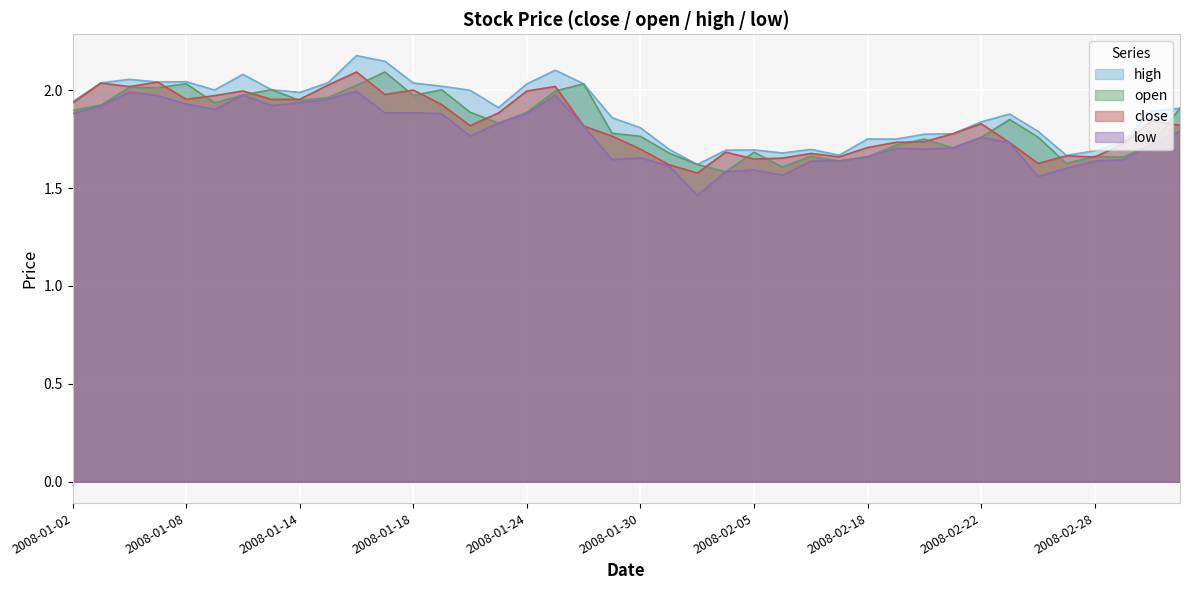

Reading left to right, transcribe all the data shown in this chart.

close: 2008-01-02=1.9	2008-01-03=2.0	2008-01-04=2.0	2008-01-07=2.0	2008-01-08=2.0	2008-01-09=2.0	2008-01-10=2.0	2008-01-11=2.0	2008-01-14=2.0	2008-01-15=2.0	2008-01-16=2.1	2008-01-17=2.0	2008-01-18=2.0	2008-01-21=1.9	2008-01-22=1.8	2008-01-23=1.9	2008-01-24=2.0	2008-01-25=2.0	2008-01-28=1.8	2008-01-29=1.8	2008-01-30=1.7	2008-01-31=1.6	2008-02-01=1.6	2008-02-04=1.7	2008-02-05=1.6	2008-02-13=1.7	2008-02-14=1.7	2008-02-15=1.7	2008-02-18=1.7	2008-02-19=1.7	2008-02-20=1.7	2008-02-21=1.8	2008-02-22=1.8	2008-02-25=1.7	2008-02-26=1.6	2008-02-27=1.7	2008-02-28=1.7	2008-02-29=1.7	2008-03-03=1.8	2008-03-04=1.8
open: 2008-01-02=1.9	2008-01-03=1.9	2008-01-04=2.0	2008-01-07=2.0	2008-01-08=2.0	2008-01-09=1.9	2008-01-10=2.0	2008-01-11=2.0	2008-01-14=1.9	2008-01-15=2.0	2008-01-16=2.0	2008-01-17=2.1	2008-01-18=2.0	2008-01-21=2.0	2008-01-22=1.9	2008-01-23=1.8	2008-01-24=1.9	2008-01-25=2.0	2008-01-28=2.0	2008-01-29=1.8	2008-01-30=1.8	2008-01-31=1.7	2008-02-01=1.6	2008-02-04=1.6	2008-02-05=1.7	2008-02-13=1.6	2008-02-14=1.7	2008-02-15=1.6	2008-02-18=1.7	2008-02-19=1.7	2008-02-20=1.7	2008-02-21=1.7	2008-02-22=1.8	2008-02-25=1.9	2008-02-26=1.8	2008-02-27=1.6	2008-02-28=1.7	2008-02-29=1.7	2008-03-03=1.7	2008-03-04=1.9
high: 2008-01-02=1.9	2008-01-03=2.0	2008-01-04=2.1	2008-01-07=2.0	2008-01-08=2.0	2008-01-09=2.0	2008-01-10=2.1	2008-01-11=2.0	2008-01-14=2.0	2008-01-15=2.0	2008-01-16=2.2	2008-01-17=2.1	2008-01-18=2.0	2008-01-21=2.0	2008-01-22=2.0	2008-01-23=1.9	2008-01-24=2.0	2008-01-25=2.1	2008-01-28=2.0	2008-01-29=1.9	2008-01-30=1.8	2008-01-31=1.7	2008-02-01=1.6	2008-02-04=1.7	2008-02-05=1.7	2008-02-13=1.7	2008-02-14=1.7	2008-02-15=1.7	2008-02-18=1.8	2008-02-19=1.7	2008-02-20=1.8	2008-02-21=1.8	2008-02-22=1.8	2008-02-25=1.9	2008-02-26=1.8	2008-02-27=1.7	2008-02-28=1.7	2008-02-29=1.7	2008-03-03=1.9	2008-03-04=1.9
low: 2008-01-02=1.9	2008-01-03=1.9	2008-01-04=2.0	2008-01-07=2.0	2008-01-08=1.9	2008-01-09=1.9	2008-01-10=2.0	2008-01-11=1.9	2008-01-14=1.9	2008-01-15=2.0	2008-01-16=2.0	2008-01-17=1.9	2008-01-18=1.9	2008-01-21=1.9	2008-01-22=1.8	2008-01-23=1.8	2008-01-24=1.9	2008-01-25=2.0	2008-01-28=1.8	2008-01-29=1.6	2008-01-30=1.7	2008-01-31=1.6	2008-02-01=1.5	2008-02-04=1.6	2008-02-05=1.6	2008-02-13=1.6	2008-02-14=1.6	2008-02-15=1.6	2008-02-18=1.7	2008-02-19=1.7	2008-02-20=1.7	2008-02-21=1.7	2008-02-22=1.8	2008-02-25=1.7	2008-02-26=1.6	2008-02-27=1.6	2008-02-28=1.6	2008-02-29=1.6	2008-03-03=1.7	2008-03-04=1.8